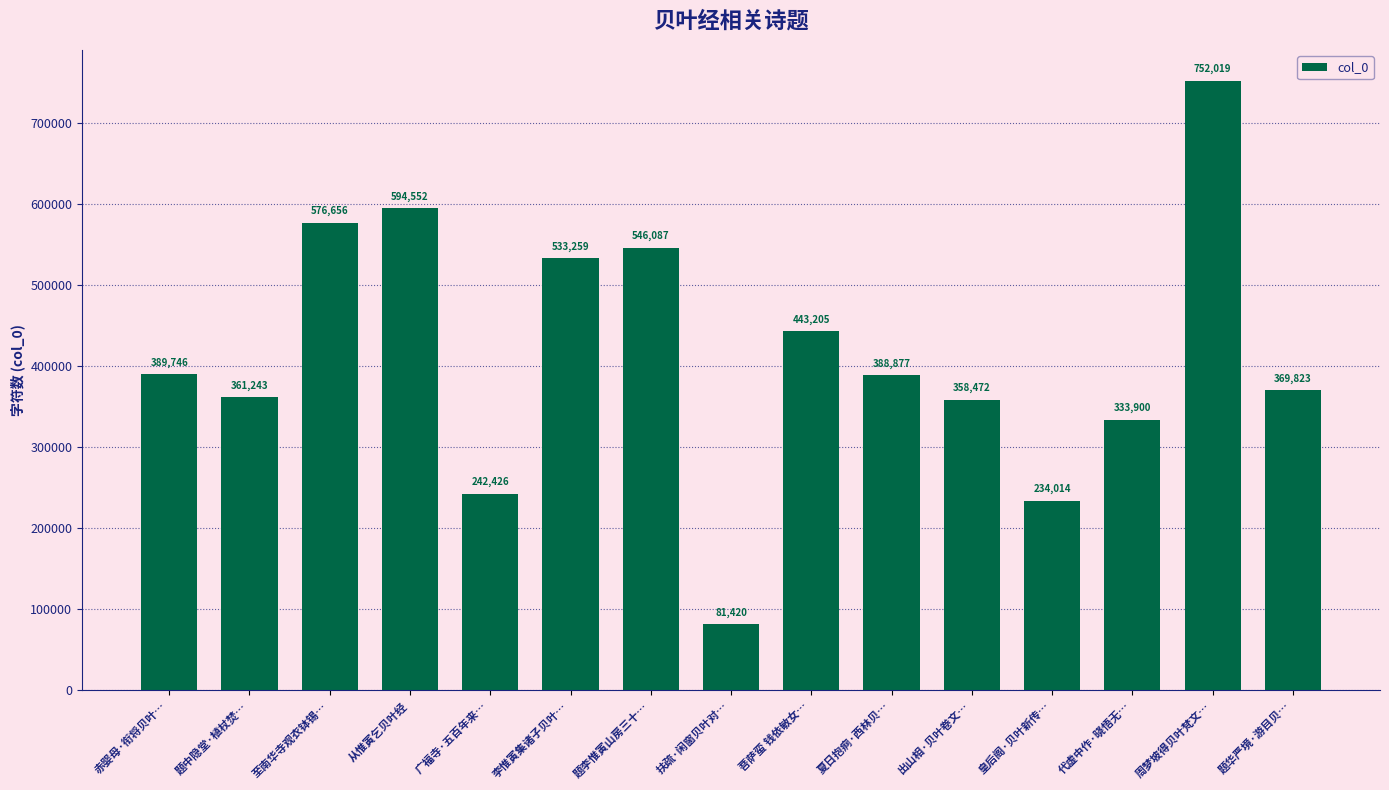

The value at 皇后阁·贝叶新传… is 103315. True or false?

False